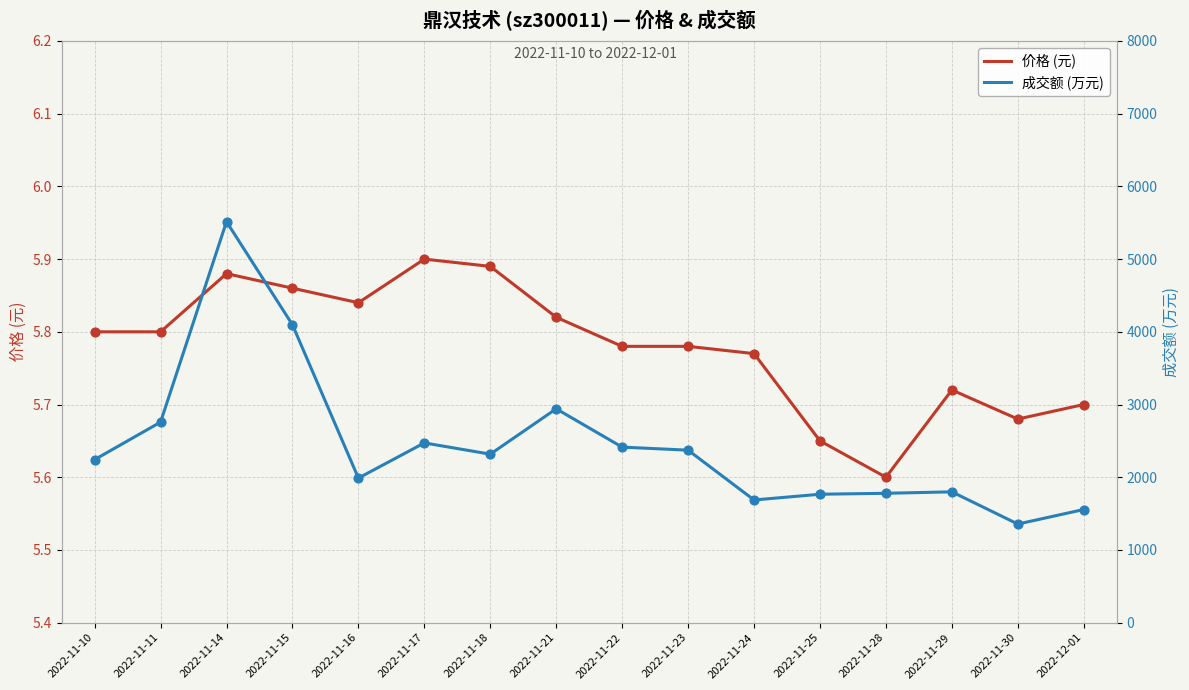

What are all the series names shown in the legend?

价格 (元), 成交额 (万元)